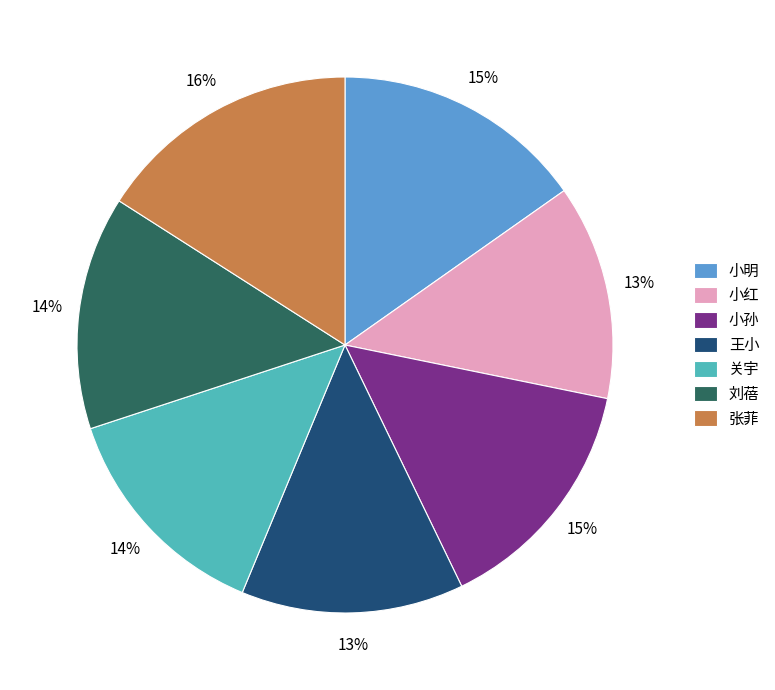

To the nearest percent, what is the difference between the 关宇 and 张菲 slice percentages?

2%